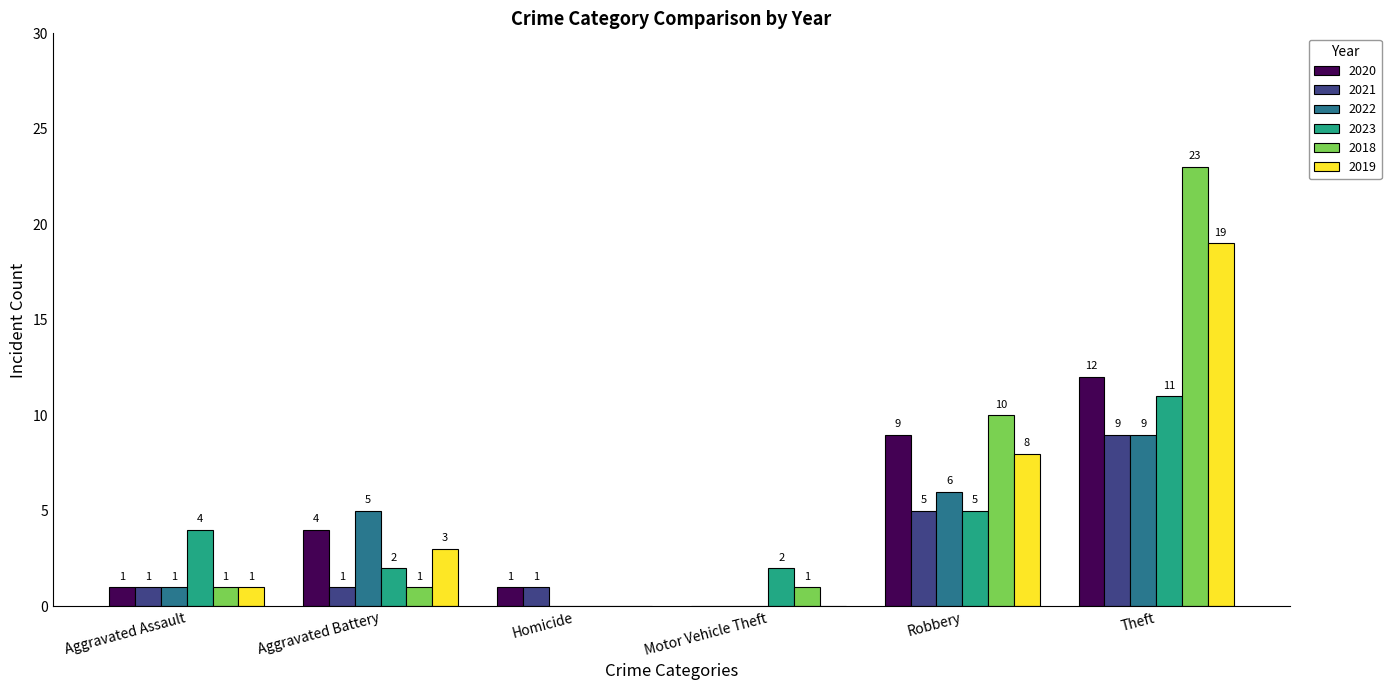

Where is 2022 nearest to the value 4?

Aggravated Battery